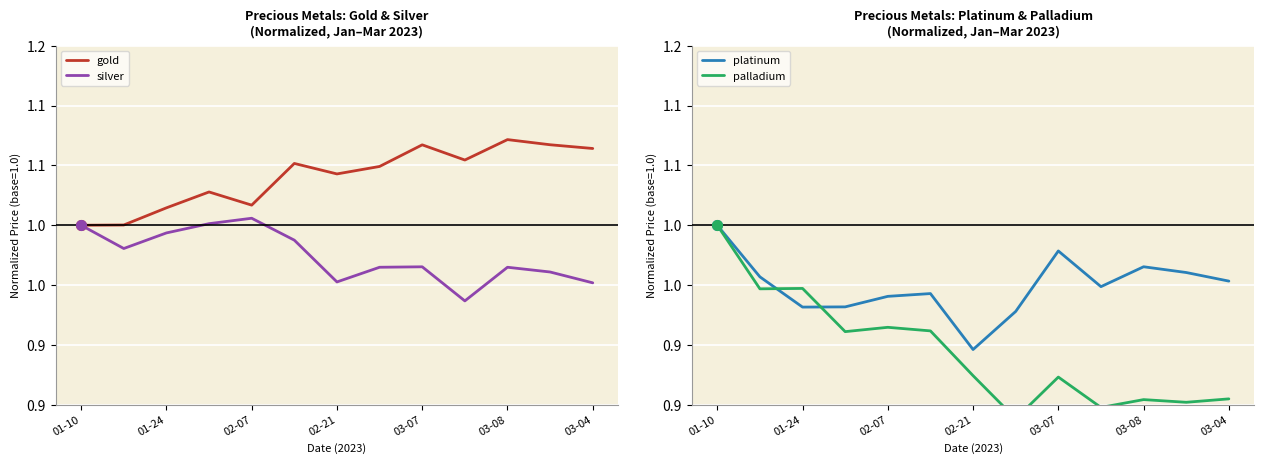

What is the sum of the silver values at 03-07 and 7?

2.0